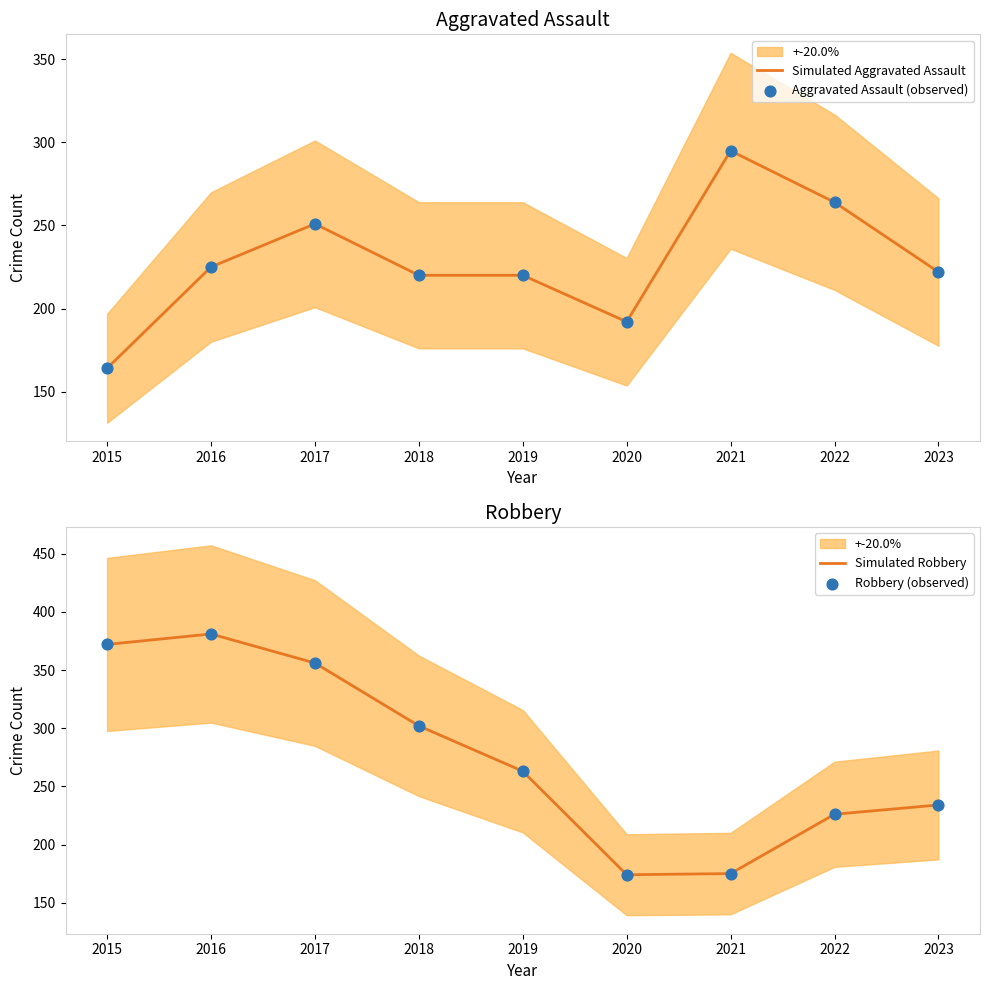

Which series reaches the maximum Y coordinate?

Simulated Robbery